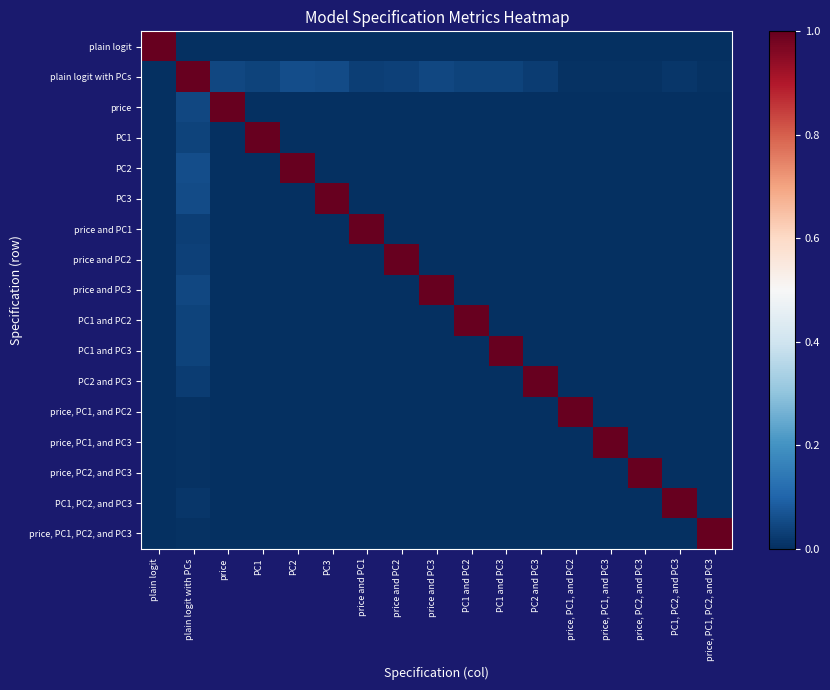

Reading left to right, extract all data points from this chart.

plain logit: plain logit=1.0	plain logit with PCs=0.0	price=0.0	PC1=0.0	PC2=0.0	PC3=0.0	price and PC1=0.0	price and PC2=0.0	price and PC3=0.0	PC1 and PC2=0.0	PC1 and PC3=0.0	PC2 and PC3=0.0	price, PC1, and PC2=0.0	price, PC1, and PC3=0.0	price, PC2, and PC3=0.0	PC1, PC2, and PC3=0.0	price, PC1, PC2, and PC3=0.0
plain logit with PCs: plain logit=0.0	plain logit with PCs=1.0	price=0.0	PC1=0.0	PC2=0.1	PC3=0.1	price and PC1=0.0	price and PC2=0.0	price and PC3=0.0	PC1 and PC2=0.0	PC1 and PC3=0.0	PC2 and PC3=0.0	price, PC1, and PC2=0.0	price, PC1, and PC3=0.0	price, PC2, and PC3=0.0	PC1, PC2, and PC3=0.0	price, PC1, PC2, and PC3=0.0
price: plain logit=0.0	plain logit with PCs=0.0	price=1.0	PC1=0.0	PC2=0.0	PC3=0.0	price and PC1=0.0	price and PC2=0.0	price and PC3=0.0	PC1 and PC2=0.0	PC1 and PC3=0.0	PC2 and PC3=0.0	price, PC1, and PC2=0.0	price, PC1, and PC3=0.0	price, PC2, and PC3=0.0	PC1, PC2, and PC3=0.0	price, PC1, PC2, and PC3=0.0
PC1: plain logit=0.0	plain logit with PCs=0.0	price=0.0	PC1=1.0	PC2=0.0	PC3=0.0	price and PC1=0.0	price and PC2=0.0	price and PC3=0.0	PC1 and PC2=0.0	PC1 and PC3=0.0	PC2 and PC3=0.0	price, PC1, and PC2=0.0	price, PC1, and PC3=0.0	price, PC2, and PC3=0.0	PC1, PC2, and PC3=0.0	price, PC1, PC2, and PC3=0.0
PC2: plain logit=0.0	plain logit with PCs=0.1	price=0.0	PC1=0.0	PC2=1.0	PC3=0.0	price and PC1=0.0	price and PC2=0.0	price and PC3=0.0	PC1 and PC2=0.0	PC1 and PC3=0.0	PC2 and PC3=0.0	price, PC1, and PC2=0.0	price, PC1, and PC3=0.0	price, PC2, and PC3=0.0	PC1, PC2, and PC3=0.0	price, PC1, PC2, and PC3=0.0
PC3: plain logit=0.0	plain logit with PCs=0.1	price=0.0	PC1=0.0	PC2=0.0	PC3=1.0	price and PC1=0.0	price and PC2=0.0	price and PC3=0.0	PC1 and PC2=0.0	PC1 and PC3=0.0	PC2 and PC3=0.0	price, PC1, and PC2=0.0	price, PC1, and PC3=0.0	price, PC2, and PC3=0.0	PC1, PC2, and PC3=0.0	price, PC1, PC2, and PC3=0.0
price and PC1: plain logit=0.0	plain logit with PCs=0.0	price=0.0	PC1=0.0	PC2=0.0	PC3=0.0	price and PC1=1.0	price and PC2=0.0	price and PC3=0.0	PC1 and PC2=0.0	PC1 and PC3=0.0	PC2 and PC3=0.0	price, PC1, and PC2=0.0	price, PC1, and PC3=0.0	price, PC2, and PC3=0.0	PC1, PC2, and PC3=0.0	price, PC1, PC2, and PC3=0.0
price and PC2: plain logit=0.0	plain logit with PCs=0.0	price=0.0	PC1=0.0	PC2=0.0	PC3=0.0	price and PC1=0.0	price and PC2=1.0	price and PC3=0.0	PC1 and PC2=0.0	PC1 and PC3=0.0	PC2 and PC3=0.0	price, PC1, and PC2=0.0	price, PC1, and PC3=0.0	price, PC2, and PC3=0.0	PC1, PC2, and PC3=0.0	price, PC1, PC2, and PC3=0.0
price and PC3: plain logit=0.0	plain logit with PCs=0.0	price=0.0	PC1=0.0	PC2=0.0	PC3=0.0	price and PC1=0.0	price and PC2=0.0	price and PC3=1.0	PC1 and PC2=0.0	PC1 and PC3=0.0	PC2 and PC3=0.0	price, PC1, and PC2=0.0	price, PC1, and PC3=0.0	price, PC2, and PC3=0.0	PC1, PC2, and PC3=0.0	price, PC1, PC2, and PC3=0.0
PC1 and PC2: plain logit=0.0	plain logit with PCs=0.0	price=0.0	PC1=0.0	PC2=0.0	PC3=0.0	price and PC1=0.0	price and PC2=0.0	price and PC3=0.0	PC1 and PC2=1.0	PC1 and PC3=0.0	PC2 and PC3=0.0	price, PC1, and PC2=0.0	price, PC1, and PC3=0.0	price, PC2, and PC3=0.0	PC1, PC2, and PC3=0.0	price, PC1, PC2, and PC3=0.0
PC1 and PC3: plain logit=0.0	plain logit with PCs=0.0	price=0.0	PC1=0.0	PC2=0.0	PC3=0.0	price and PC1=0.0	price and PC2=0.0	price and PC3=0.0	PC1 and PC2=0.0	PC1 and PC3=1.0	PC2 and PC3=0.0	price, PC1, and PC2=0.0	price, PC1, and PC3=0.0	price, PC2, and PC3=0.0	PC1, PC2, and PC3=0.0	price, PC1, PC2, and PC3=0.0
PC2 and PC3: plain logit=0.0	plain logit with PCs=0.0	price=0.0	PC1=0.0	PC2=0.0	PC3=0.0	price and PC1=0.0	price and PC2=0.0	price and PC3=0.0	PC1 and PC2=0.0	PC1 and PC3=0.0	PC2 and PC3=1.0	price, PC1, and PC2=0.0	price, PC1, and PC3=0.0	price, PC2, and PC3=0.0	PC1, PC2, and PC3=0.0	price, PC1, PC2, and PC3=0.0
price, PC1, and PC2: plain logit=0.0	plain logit with PCs=0.0	price=0.0	PC1=0.0	PC2=0.0	PC3=0.0	price and PC1=0.0	price and PC2=0.0	price and PC3=0.0	PC1 and PC2=0.0	PC1 and PC3=0.0	PC2 and PC3=0.0	price, PC1, and PC2=1.0	price, PC1, and PC3=0.0	price, PC2, and PC3=0.0	PC1, PC2, and PC3=0.0	price, PC1, PC2, and PC3=0.0
price, PC1, and PC3: plain logit=0.0	plain logit with PCs=0.0	price=0.0	PC1=0.0	PC2=0.0	PC3=0.0	price and PC1=0.0	price and PC2=0.0	price and PC3=0.0	PC1 and PC2=0.0	PC1 and PC3=0.0	PC2 and PC3=0.0	price, PC1, and PC2=0.0	price, PC1, and PC3=1.0	price, PC2, and PC3=0.0	PC1, PC2, and PC3=0.0	price, PC1, PC2, and PC3=0.0
price, PC2, and PC3: plain logit=0.0	plain logit with PCs=0.0	price=0.0	PC1=0.0	PC2=0.0	PC3=0.0	price and PC1=0.0	price and PC2=0.0	price and PC3=0.0	PC1 and PC2=0.0	PC1 and PC3=0.0	PC2 and PC3=0.0	price, PC1, and PC2=0.0	price, PC1, and PC3=0.0	price, PC2, and PC3=1.0	PC1, PC2, and PC3=0.0	price, PC1, PC2, and PC3=0.0
PC1, PC2, and PC3: plain logit=0.0	plain logit with PCs=0.0	price=0.0	PC1=0.0	PC2=0.0	PC3=0.0	price and PC1=0.0	price and PC2=0.0	price and PC3=0.0	PC1 and PC2=0.0	PC1 and PC3=0.0	PC2 and PC3=0.0	price, PC1, and PC2=0.0	price, PC1, and PC3=0.0	price, PC2, and PC3=0.0	PC1, PC2, and PC3=1.0	price, PC1, PC2, and PC3=0.0
price, PC1, PC2, and PC3: plain logit=0.0	plain logit with PCs=0.0	price=0.0	PC1=0.0	PC2=0.0	PC3=0.0	price and PC1=0.0	price and PC2=0.0	price and PC3=0.0	PC1 and PC2=0.0	PC1 and PC3=0.0	PC2 and PC3=0.0	price, PC1, and PC2=0.0	price, PC1, and PC3=0.0	price, PC2, and PC3=0.0	PC1, PC2, and PC3=0.0	price, PC1, PC2, and PC3=1.0